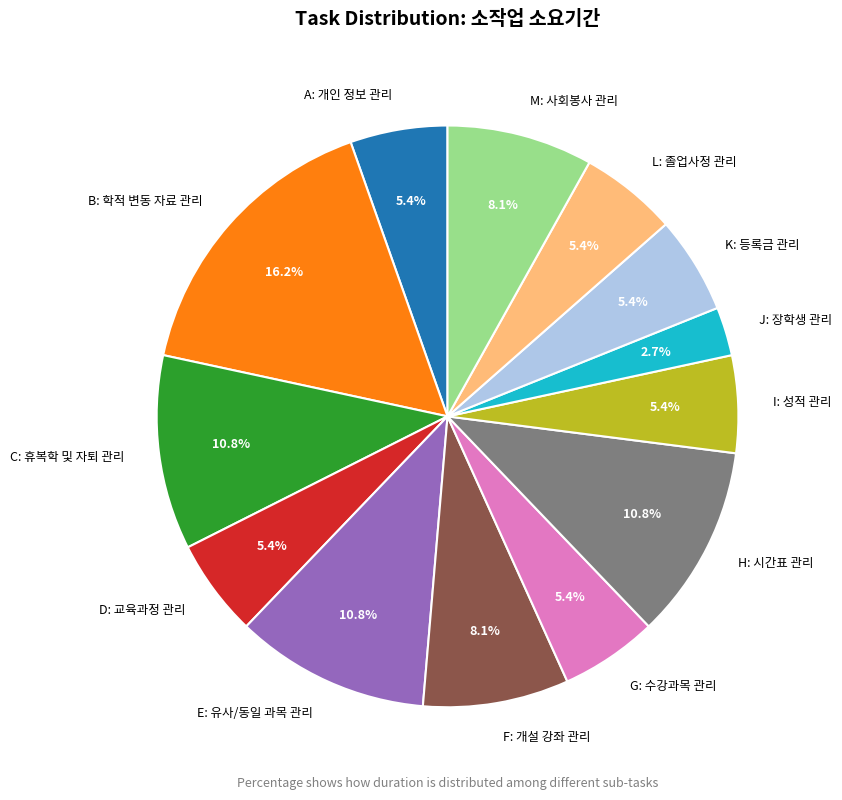

How many slices are in this pie chart?

13